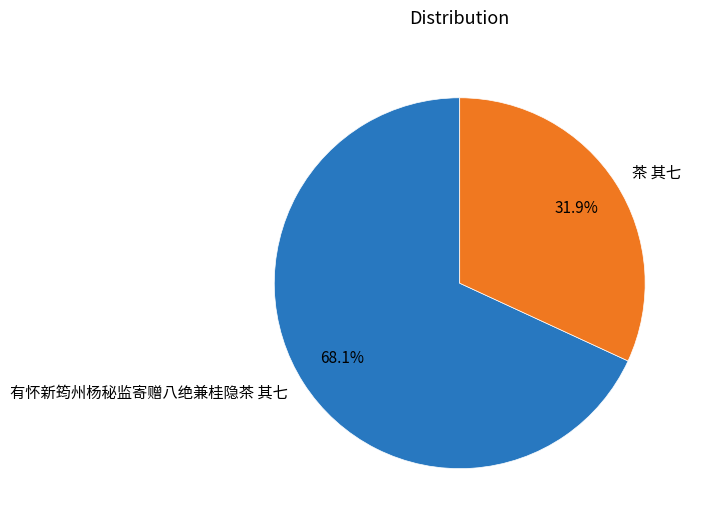

How many slices are in this pie chart?

2